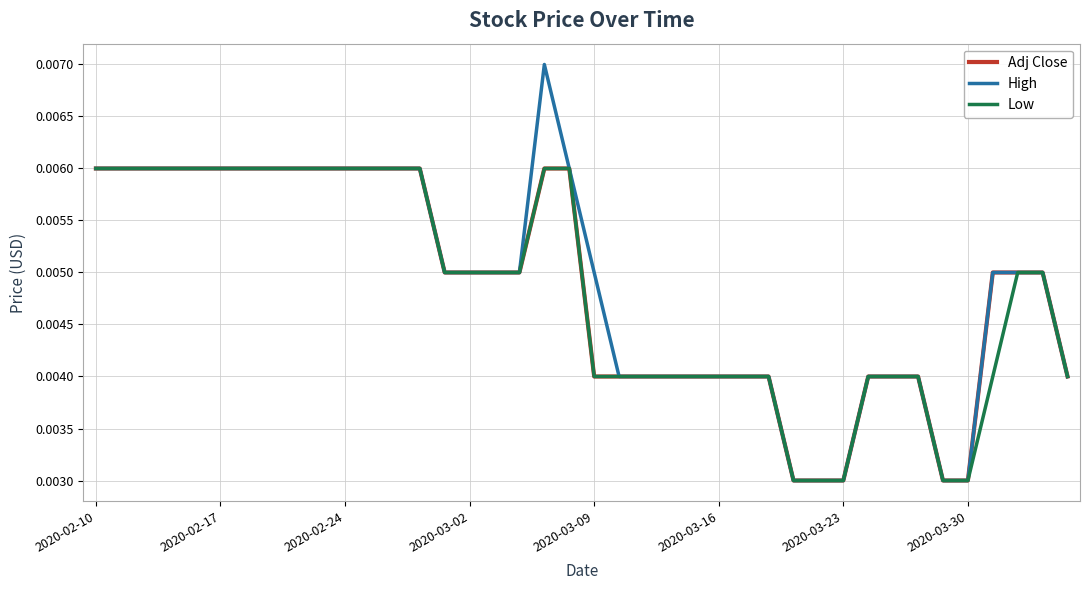

Which series has the widest spread of values?

High